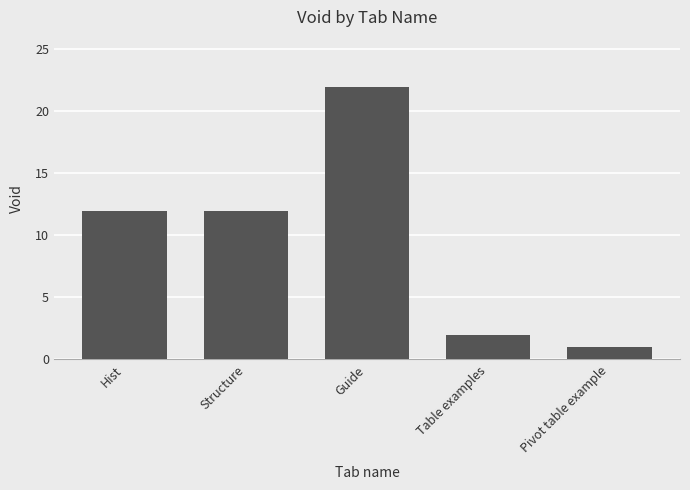

Reading left to right, transcribe all the data shown in this chart.

12	12	22	2	1